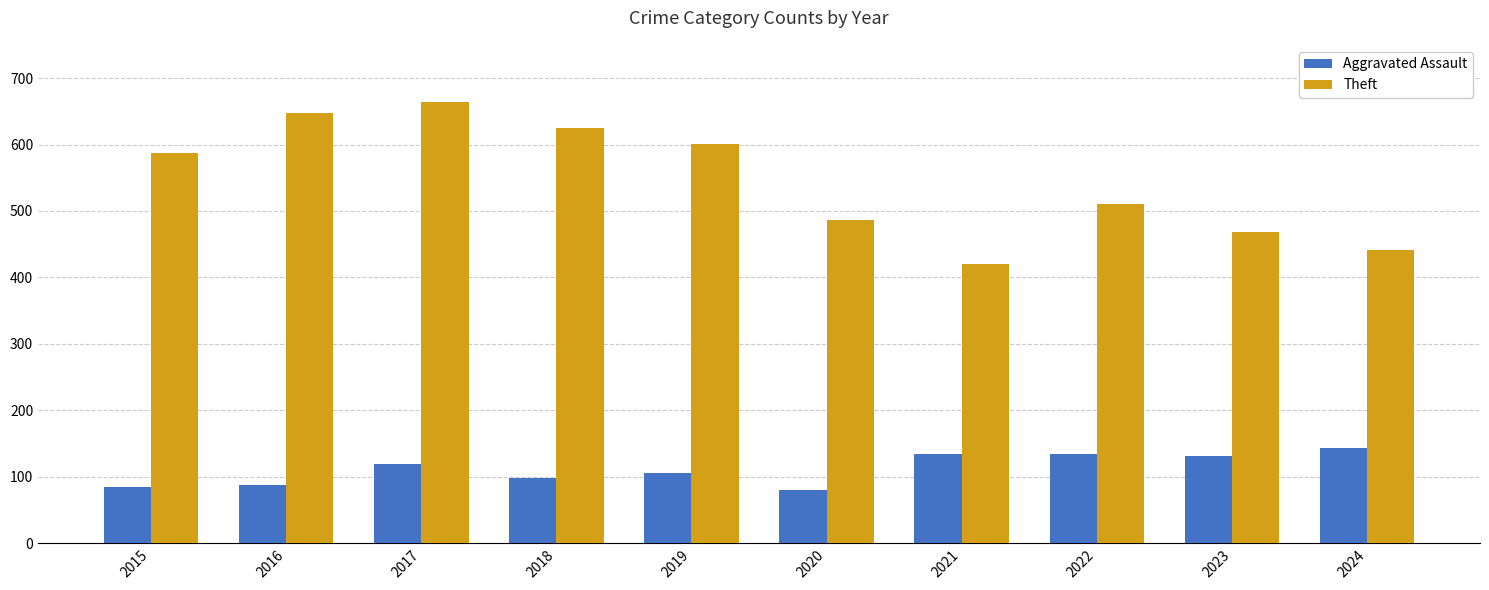

What is the value of the Aggravated Assault bar at the 5th from the left?

106